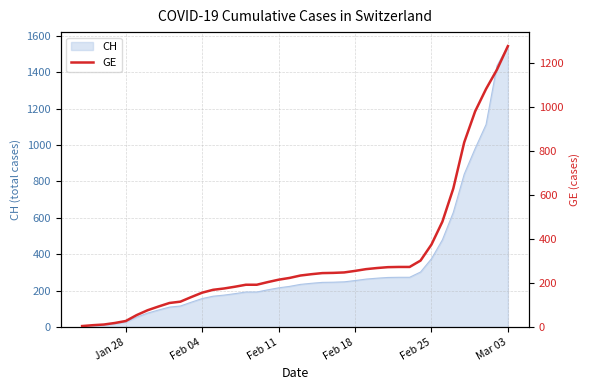

Does the chart have visible grid lines?

Yes